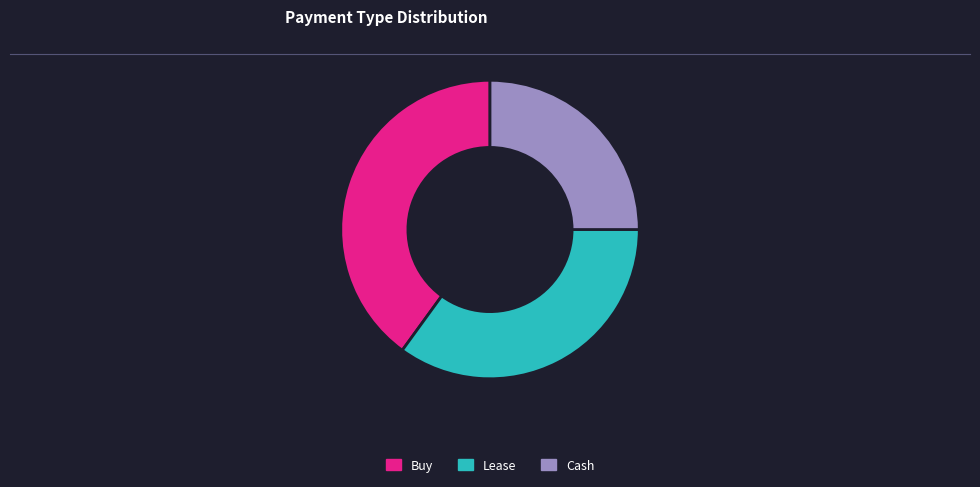

Combined, do Lease and Cash account for over 50%?

Yes